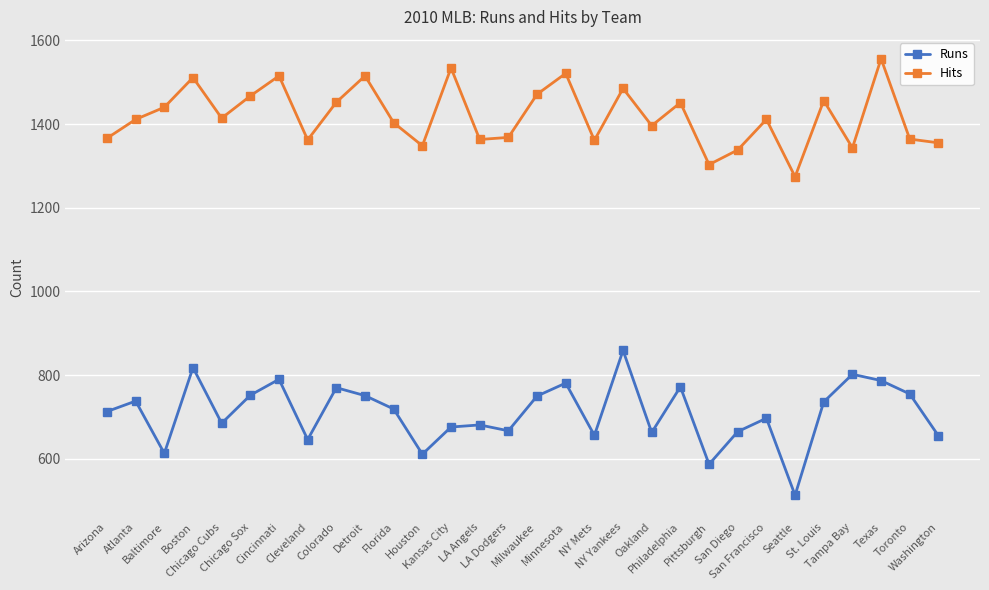

True or false: Runs and Hits cross at least once.

False